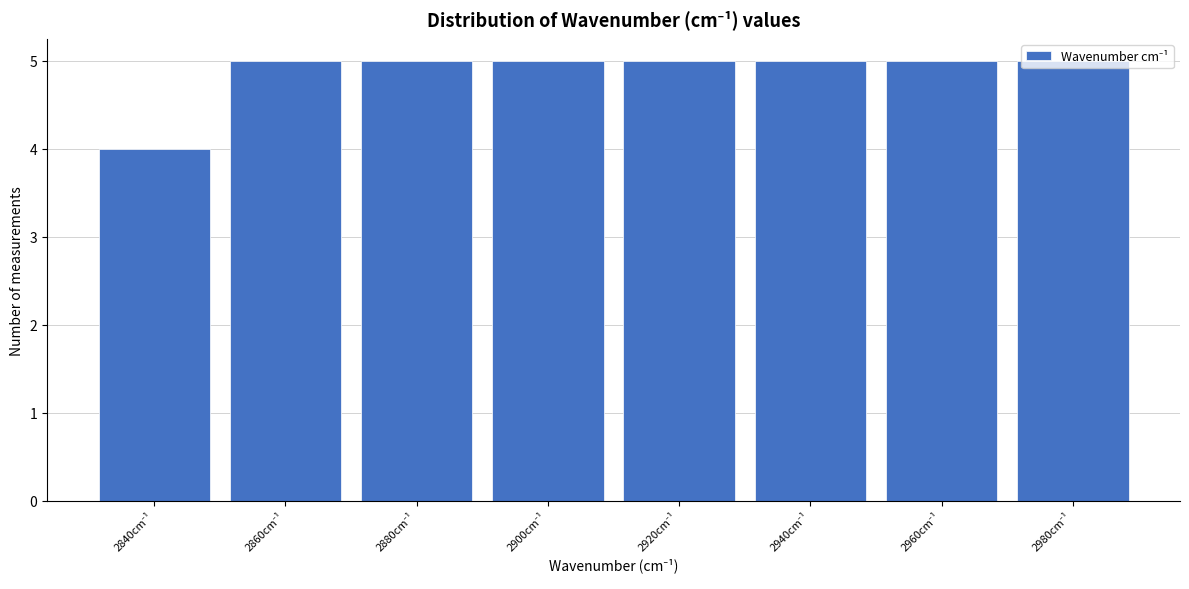

What is the value of the 8th bar from the left?

5